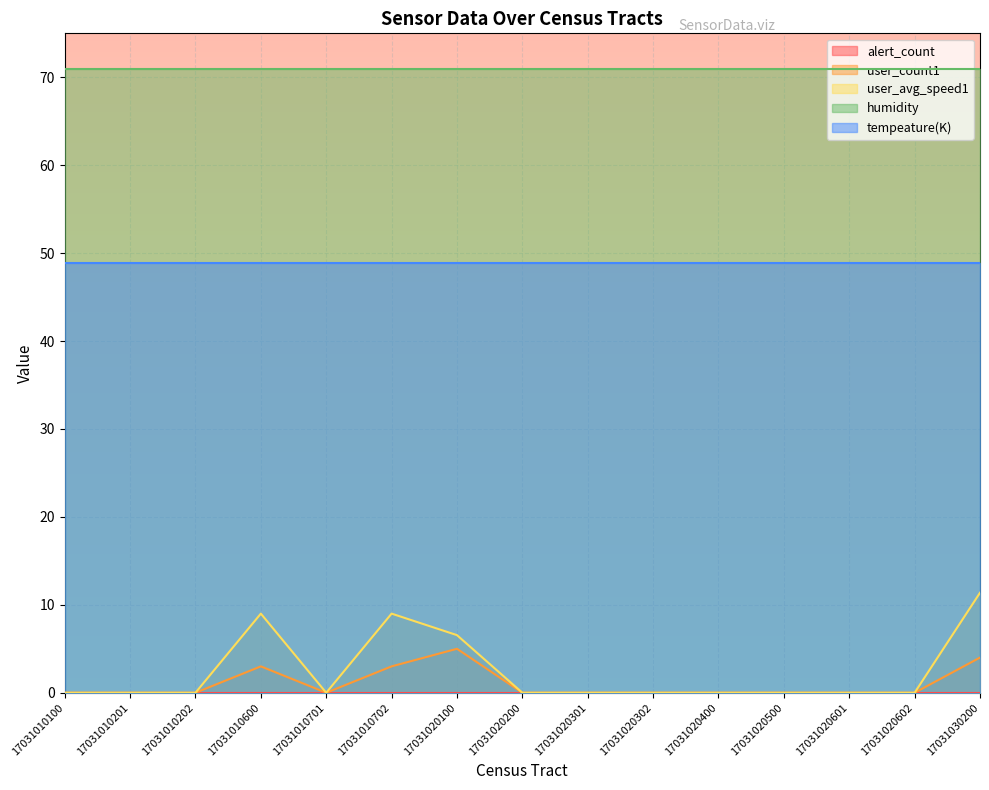

At how many categories does at least one series exceed 3?

15